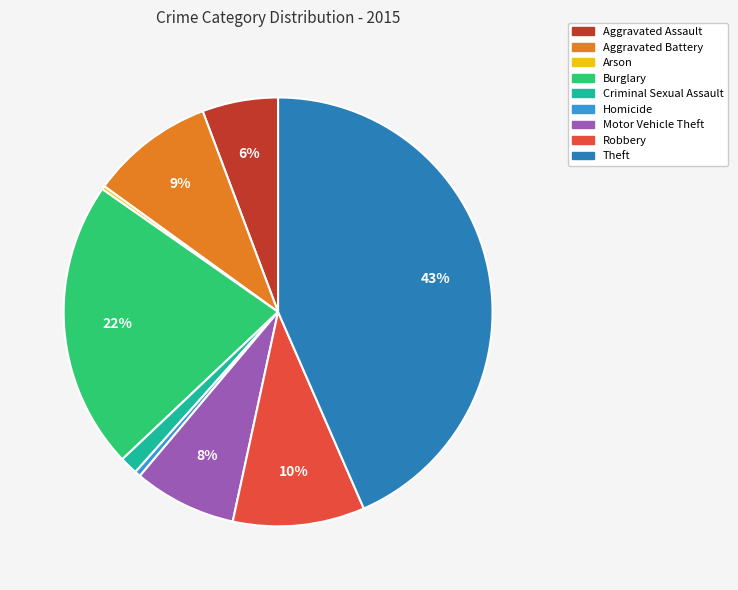

Is it true that Homicide is 0% of the pie?

True